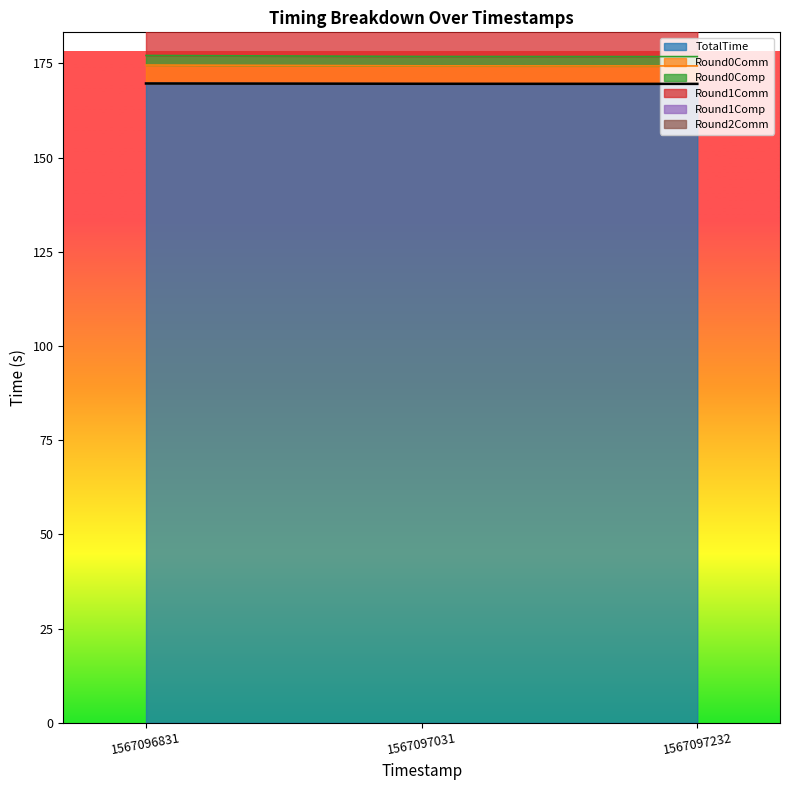

The TotalTime series shows 169.7 at 1567096831. True or false?

True